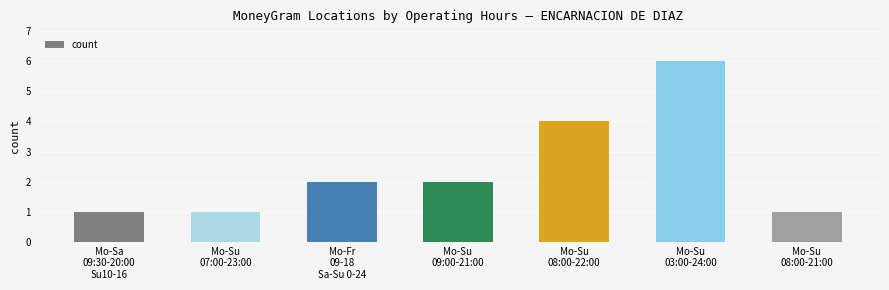

Reading right to left, transcribe all the data shown in this chart.

Mo-Su
08:00-21:00=1	Mo-Su
03:00-24:00=6	Mo-Su
08:00-22:00=4	Mo-Su
09:00-21:00=2	Mo-Fr
09-18
Sa-Su 0-24=2	Mo-Su
07:00-23:00=1	Mo-Sa
09:30-20:00
Su10-16=1